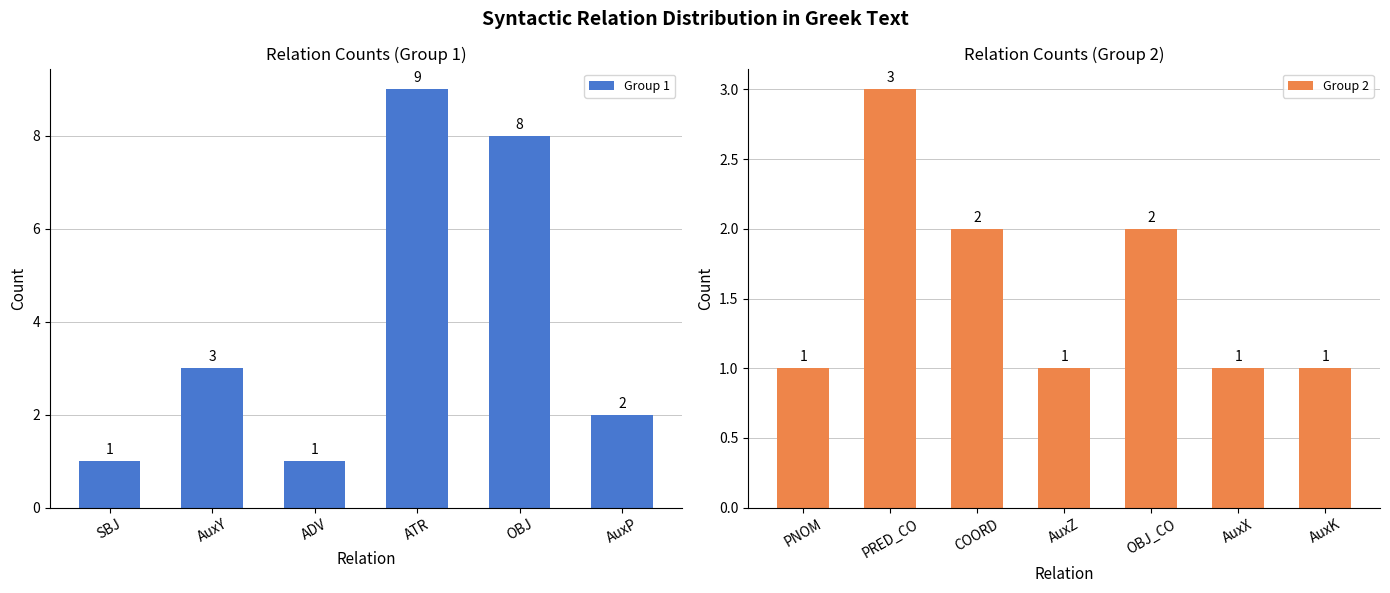

What is the change in value from SBJ to AuxK?

-1